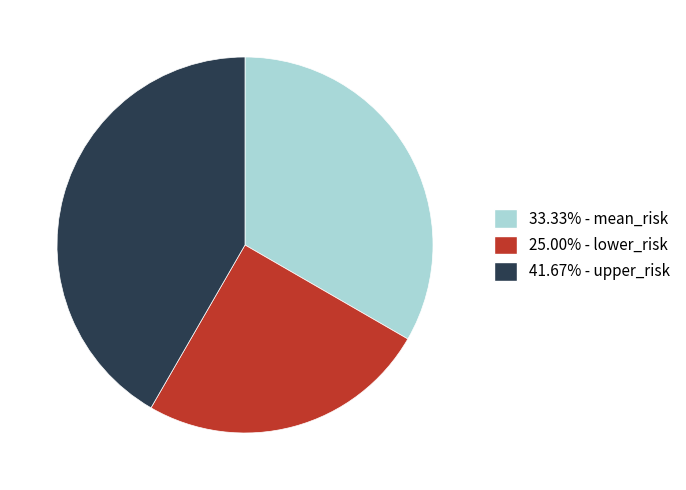

Does 33.33% - mean_risk account for over 50% of the chart?

No